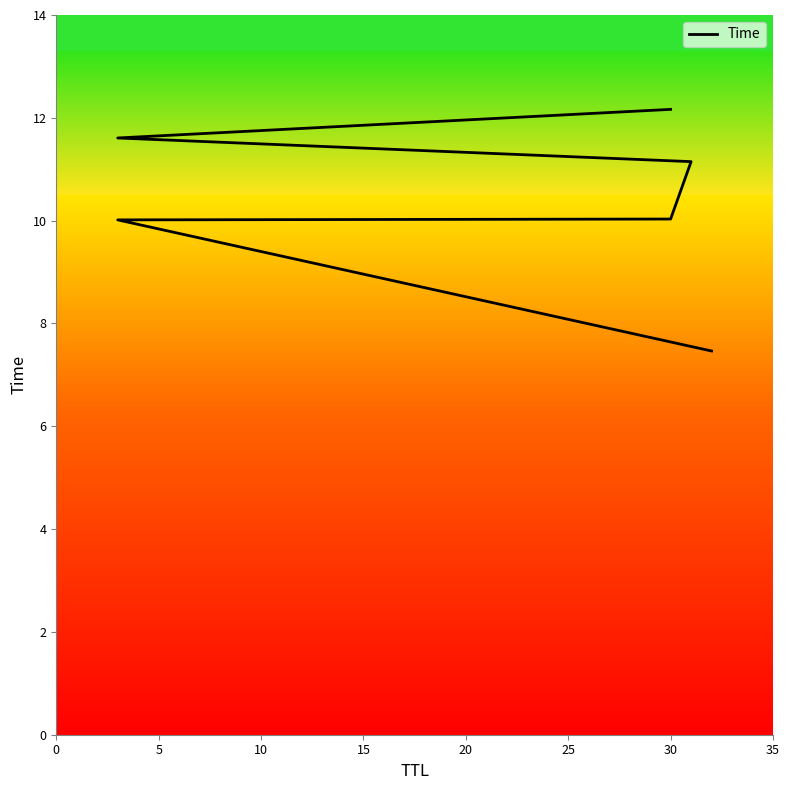

What is the difference between the values at 5 and 25?

2.1